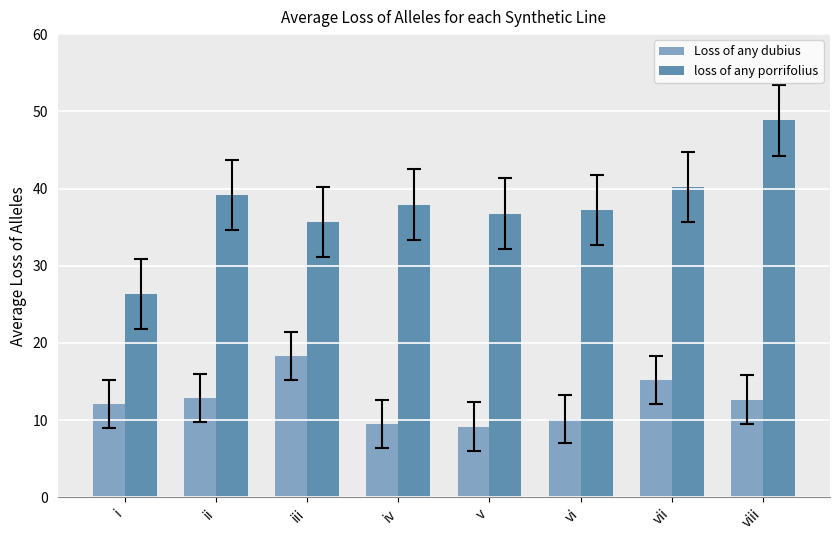

Which label corresponds to the largest value in the chart?

viii